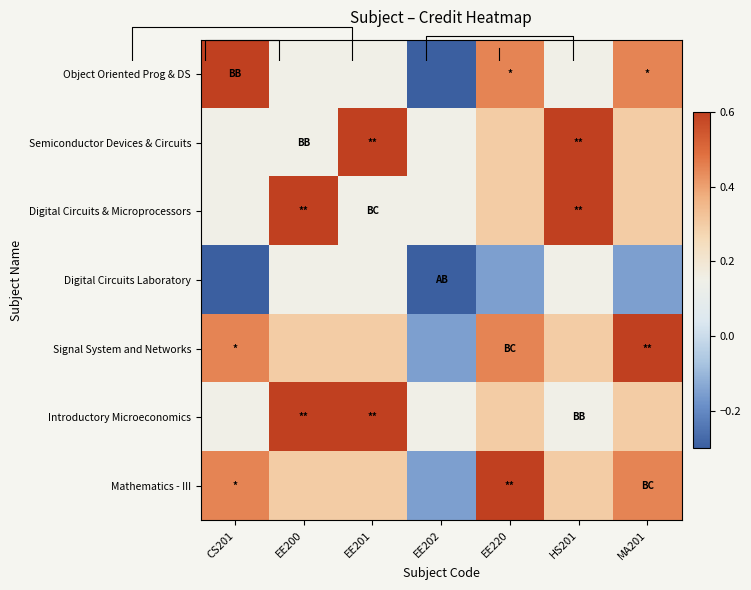

Where is Digital Circuits & Microprocessors nearest to the value 0?

CS201